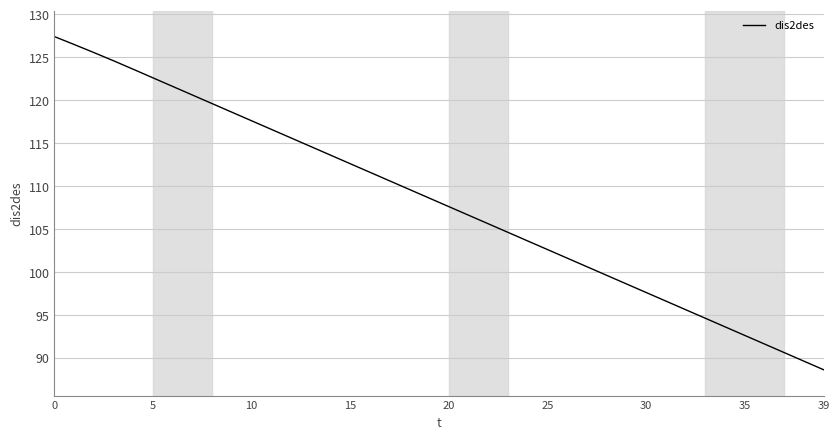

What is the minimum value shown in the chart?

88.6